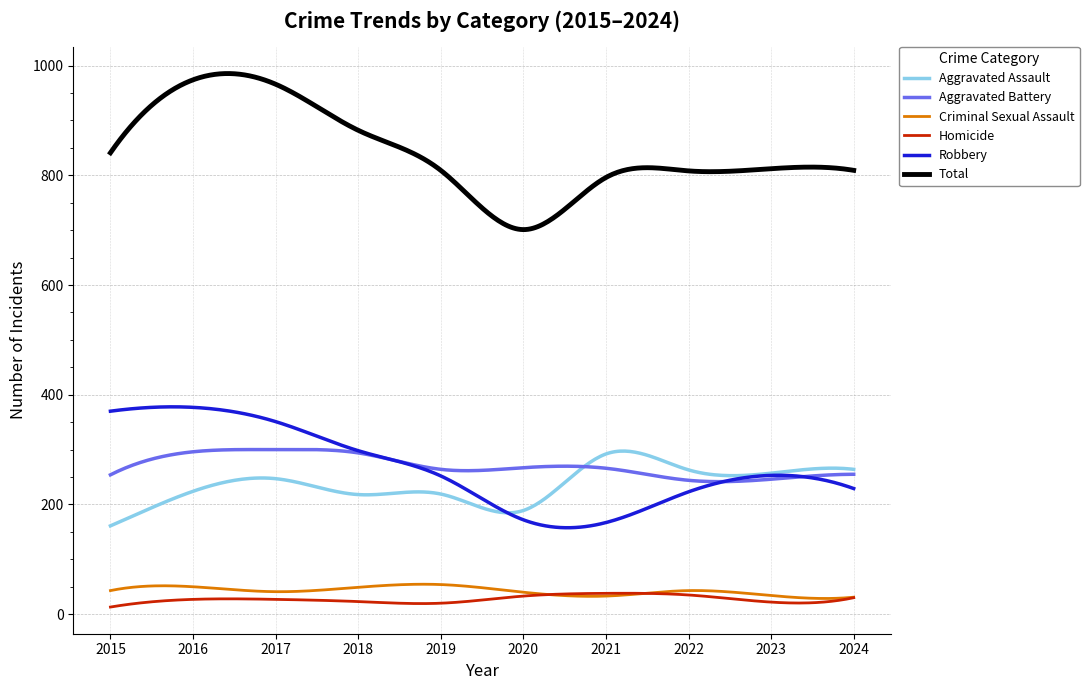

What is the minimum value for Aggravated Battery?

241.6